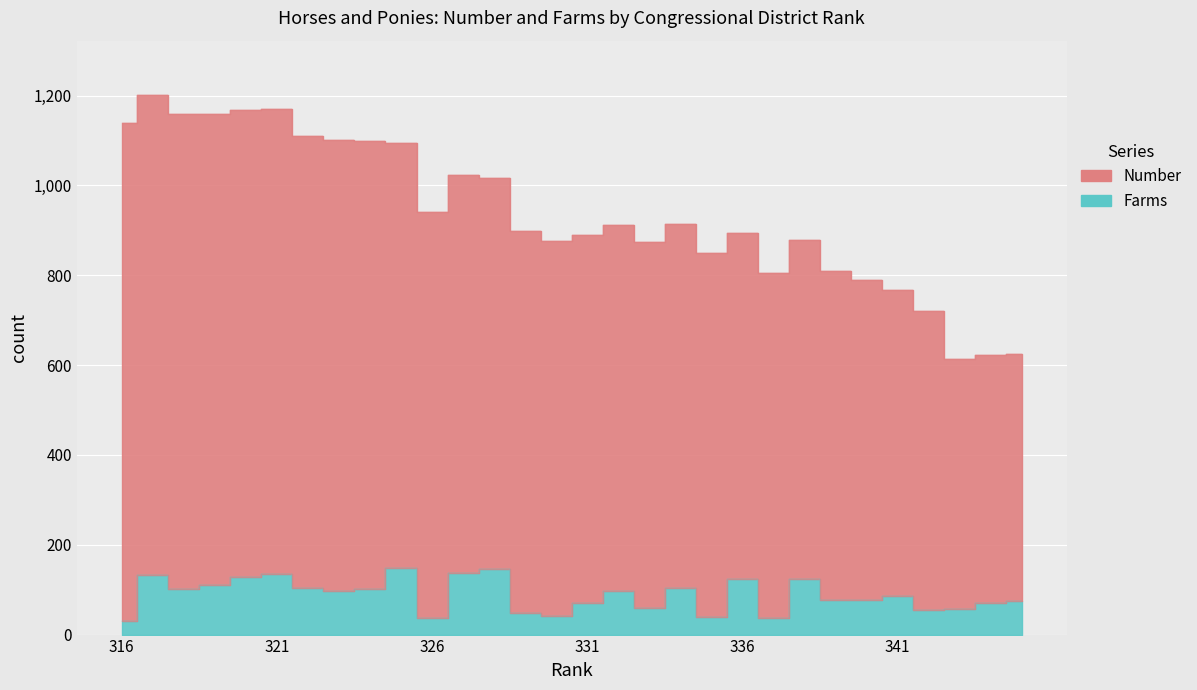

What is the average value of the Number series?

937